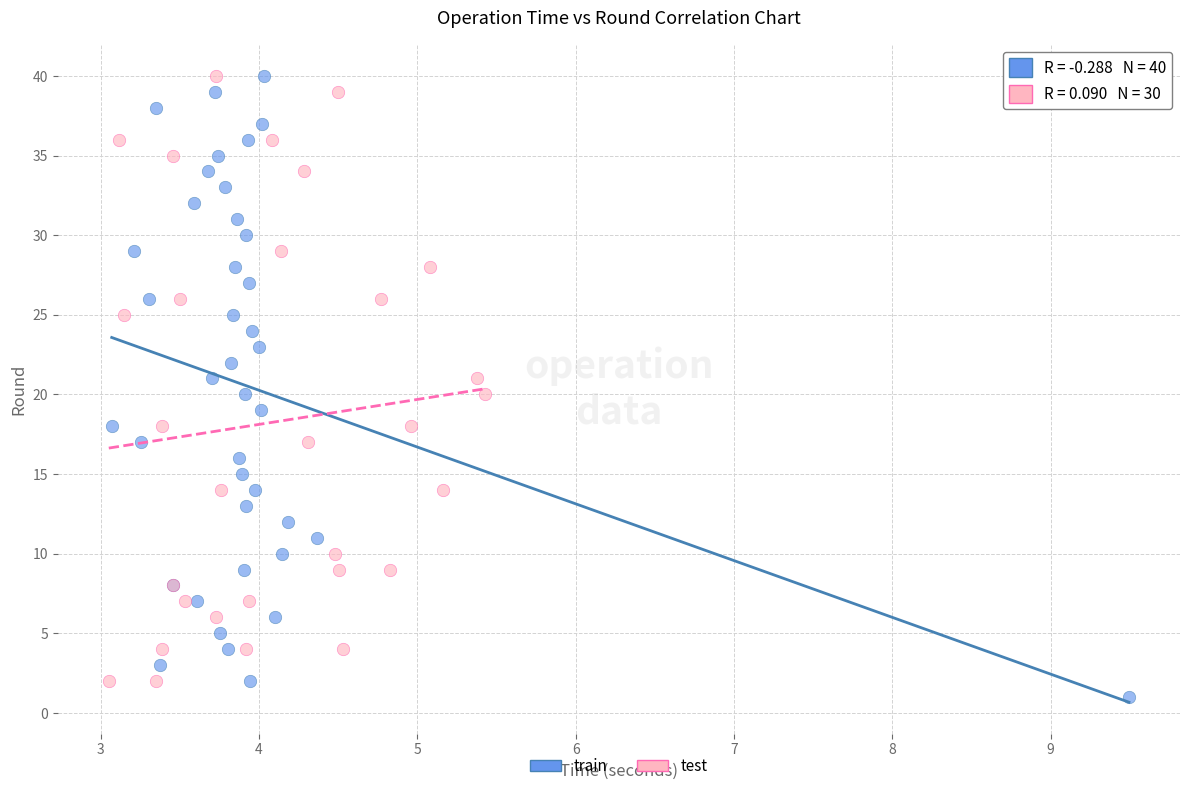

What are all the series names shown in the legend?

train, test